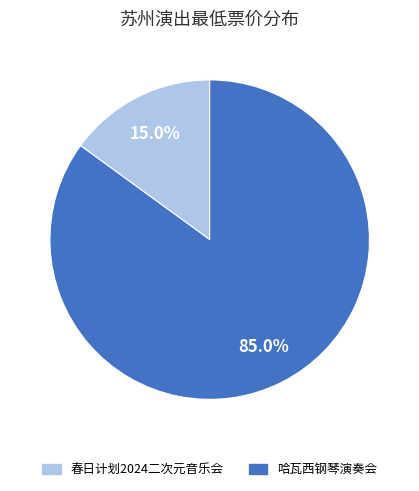

Which slice represents more than half of the pie?

哈瓦西钢琴演奏会